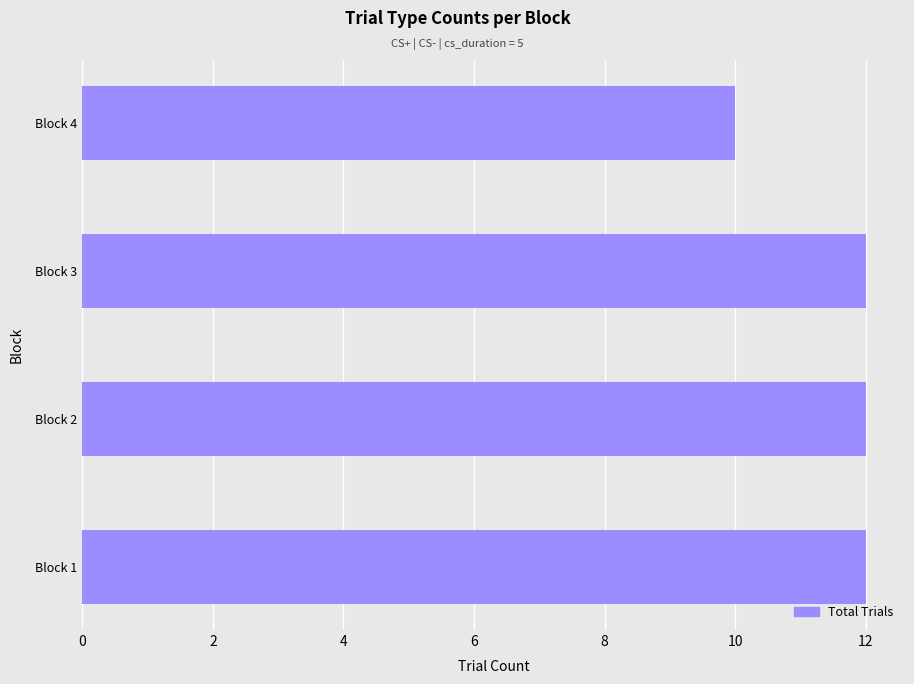

What is the approximate value at Block 3?

12